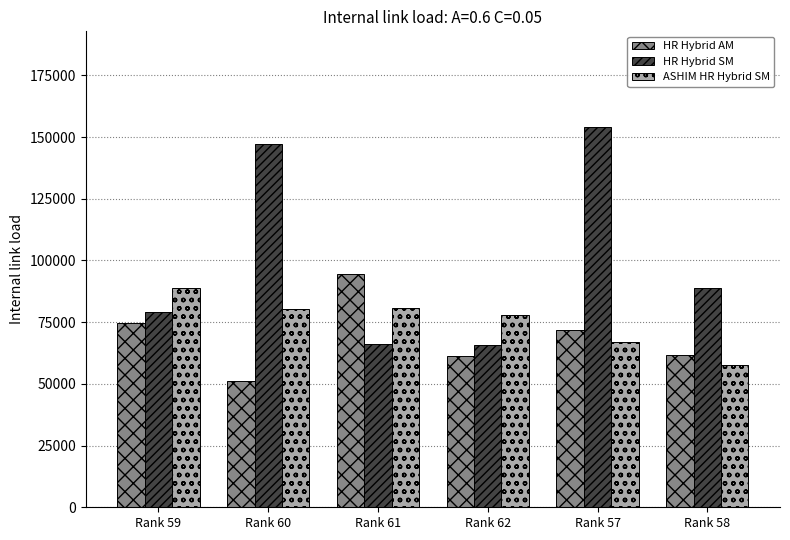

Is it true that ASHIM HR Hybrid SM equals 67105 at Rank 57?

True